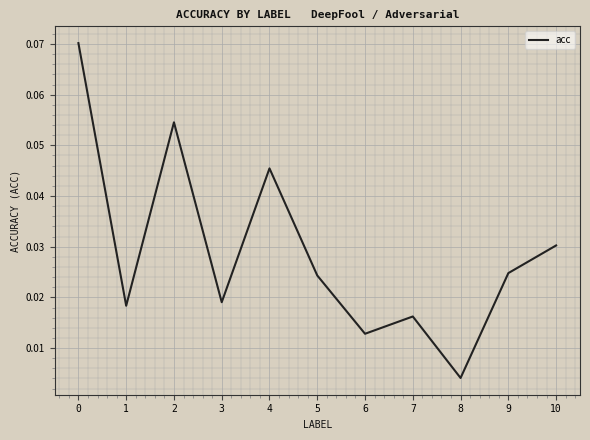

Where is the data nearest to the value 0?

8